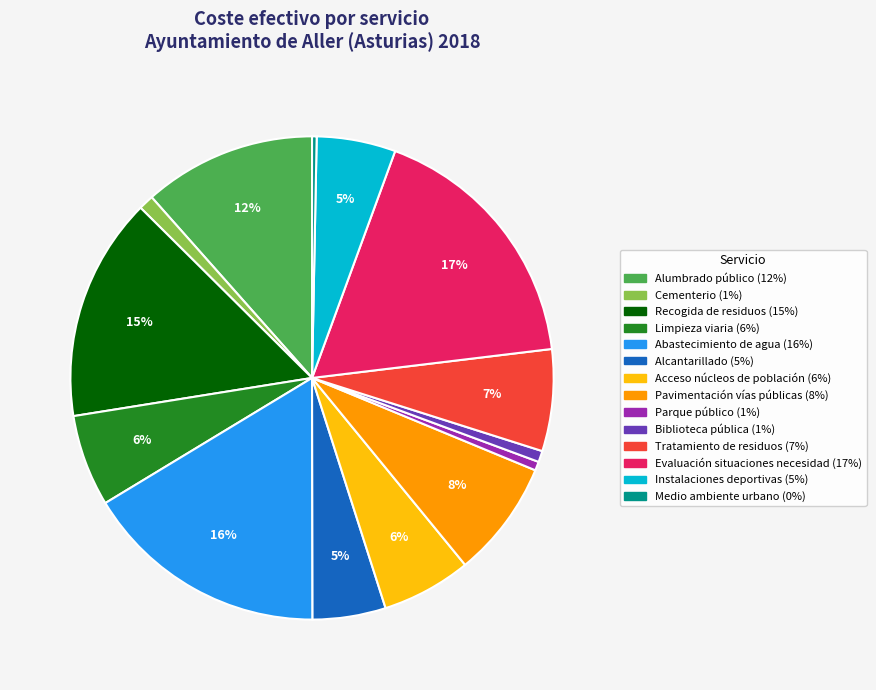

How many segments does this pie chart have?

14